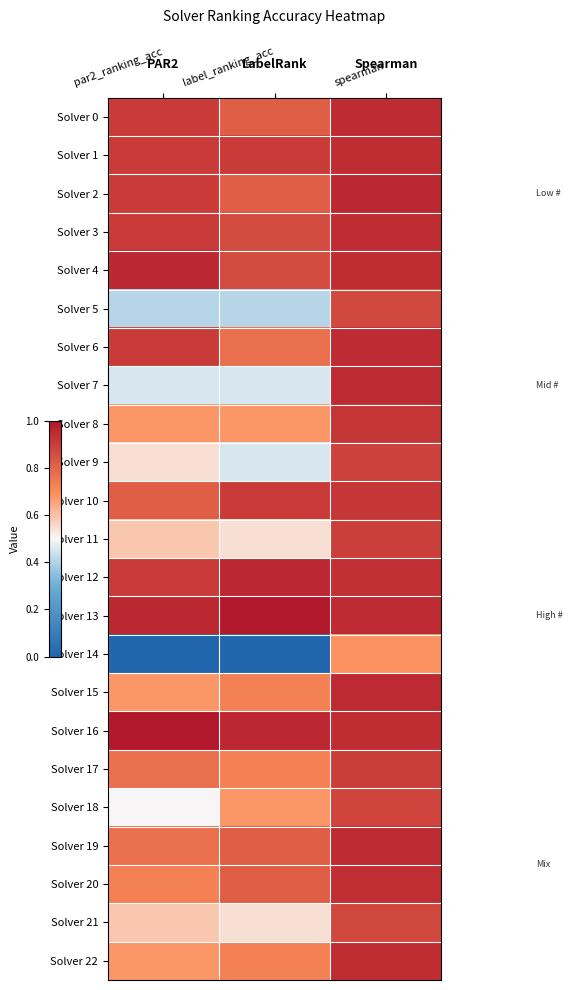

Reading left to right, transcribe all the data shown in this chart.

Solver 0: par2_ranking_acc=0.9	label_ranking_acc=0.8	spearman=0.9
Solver 1: par2_ranking_acc=0.9	label_ranking_acc=0.9	spearman=0.9
Solver 2: par2_ranking_acc=0.9	label_ranking_acc=0.8	spearman=1.0
Solver 3: par2_ranking_acc=0.9	label_ranking_acc=0.9	spearman=0.9
Solver 4: par2_ranking_acc=1.0	label_ranking_acc=0.9	spearman=0.9
Solver 5: par2_ranking_acc=0.4	label_ranking_acc=0.4	spearman=0.9
Solver 6: par2_ranking_acc=0.9	label_ranking_acc=0.8	spearman=0.9
Solver 7: par2_ranking_acc=0.5	label_ranking_acc=0.5	spearman=0.9
Solver 8: par2_ranking_acc=0.7	label_ranking_acc=0.7	spearman=0.9
Solver 9: par2_ranking_acc=0.5	label_ranking_acc=0.5	spearman=0.9
Solver 10: par2_ranking_acc=0.8	label_ranking_acc=0.9	spearman=0.9
Solver 11: par2_ranking_acc=0.6	label_ranking_acc=0.5	spearman=0.9
Solver 12: par2_ranking_acc=0.9	label_ranking_acc=1.0	spearman=0.9
Solver 13: par2_ranking_acc=1.0	label_ranking_acc=1.0	spearman=0.9
Solver 14: par2_ranking_acc=0.0	label_ranking_acc=0.0	spearman=0.7
Solver 15: par2_ranking_acc=0.7	label_ranking_acc=0.7	spearman=1.0
Solver 16: par2_ranking_acc=1.0	label_ranking_acc=1.0	spearman=0.9
Solver 17: par2_ranking_acc=0.8	label_ranking_acc=0.7	spearman=0.9
Solver 18: par2_ranking_acc=0.5	label_ranking_acc=0.7	spearman=0.9
Solver 19: par2_ranking_acc=0.8	label_ranking_acc=0.8	spearman=0.9
Solver 20: par2_ranking_acc=0.7	label_ranking_acc=0.8	spearman=0.9
Solver 21: par2_ranking_acc=0.6	label_ranking_acc=0.5	spearman=0.9
Solver 22: par2_ranking_acc=0.7	label_ranking_acc=0.7	spearman=0.9